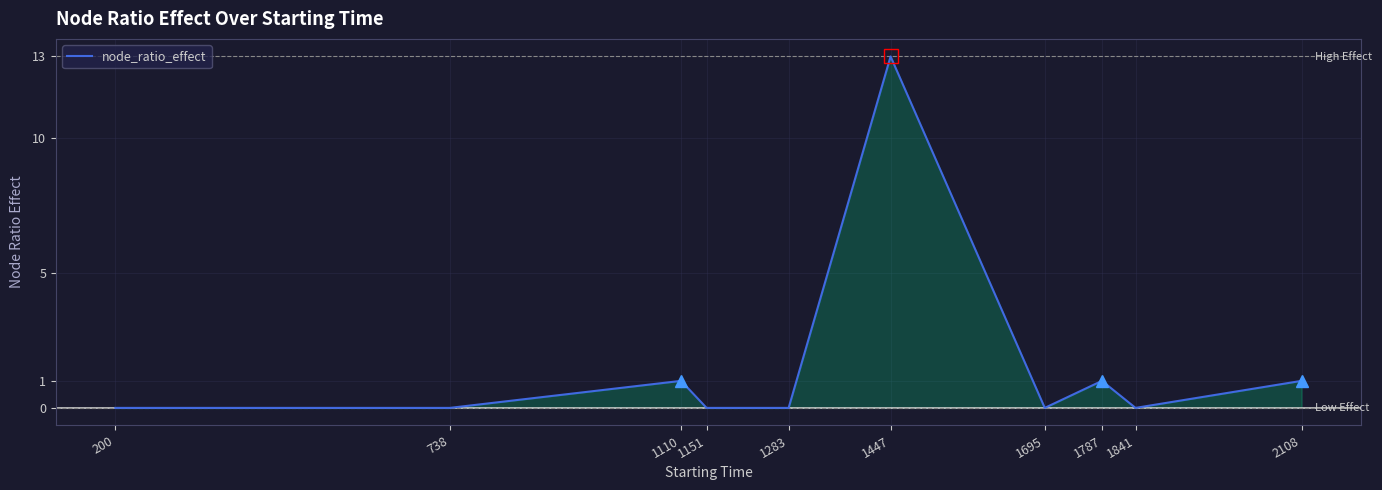

The chart shows a value of 13 at 1447. True or false?

True